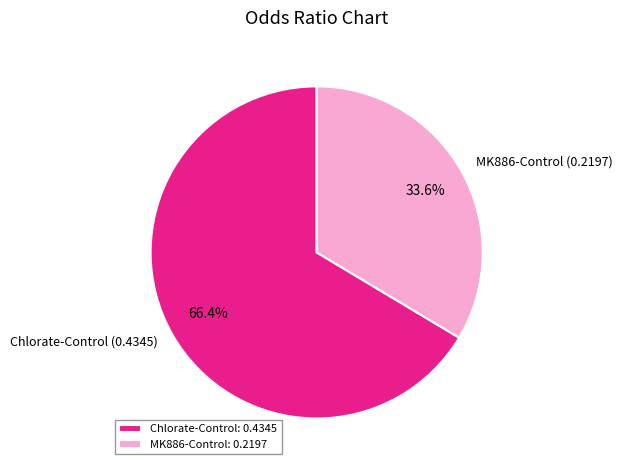

To the nearest percent, what percentage of the pie is MK886-Control?

34%